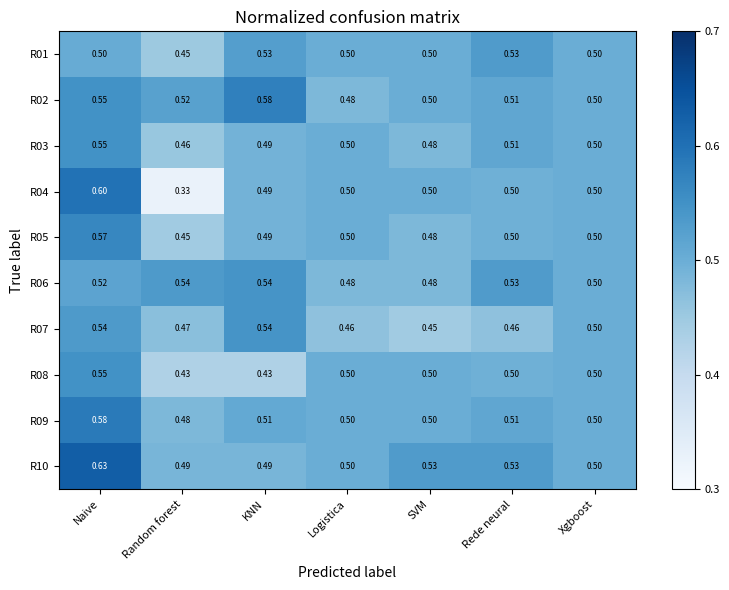

At which label does R03 reach its minimum?

Random forest